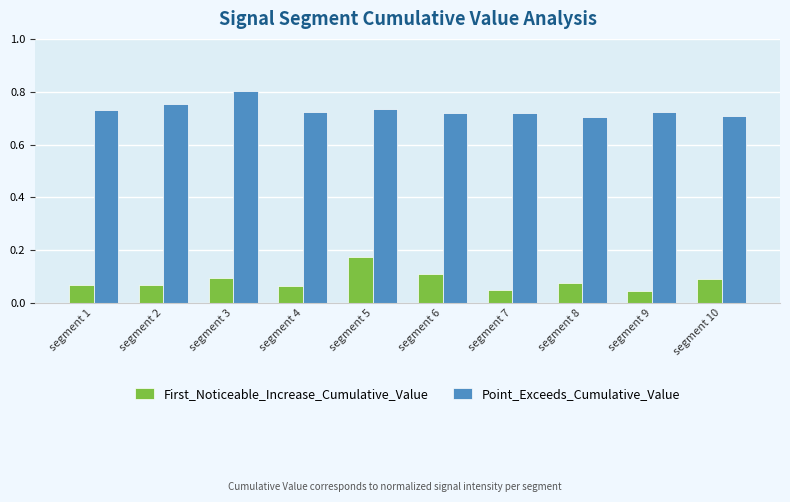

Which series changed the most between segment 3 and segment 8?

Point_Exceeds_Cumulative_Value